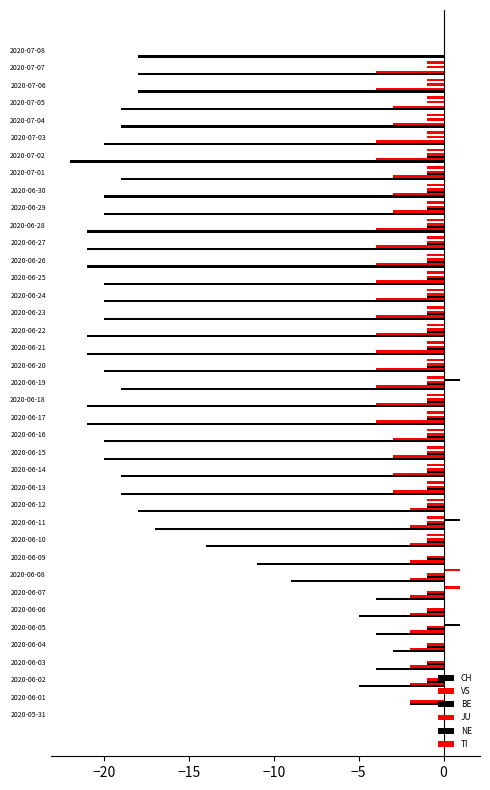

How many data points does each series have?

39